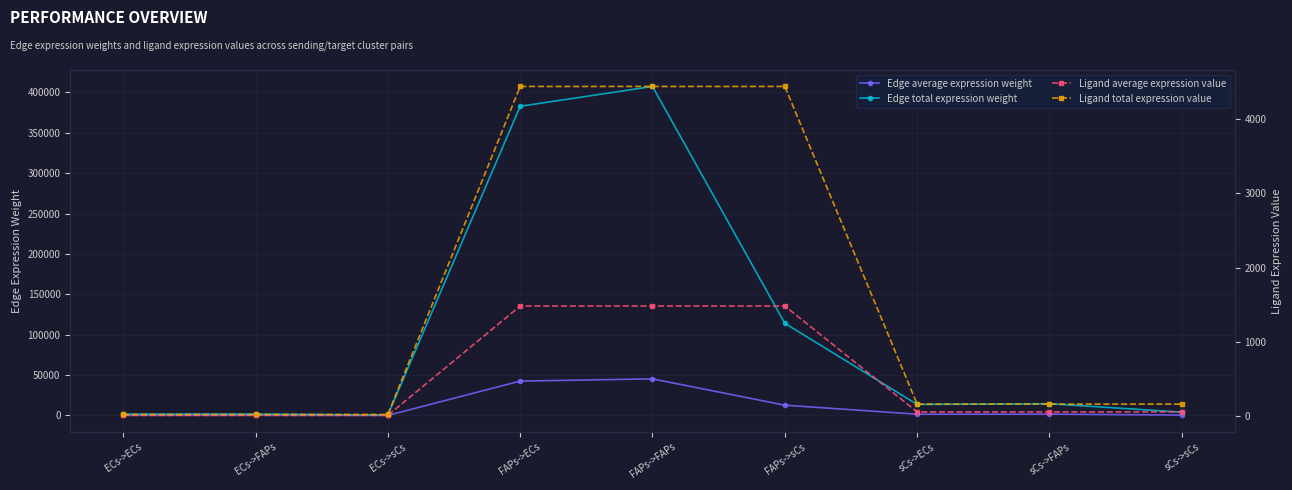

True or false: Edge total expression weight has more than 2 interior local peaks.

True